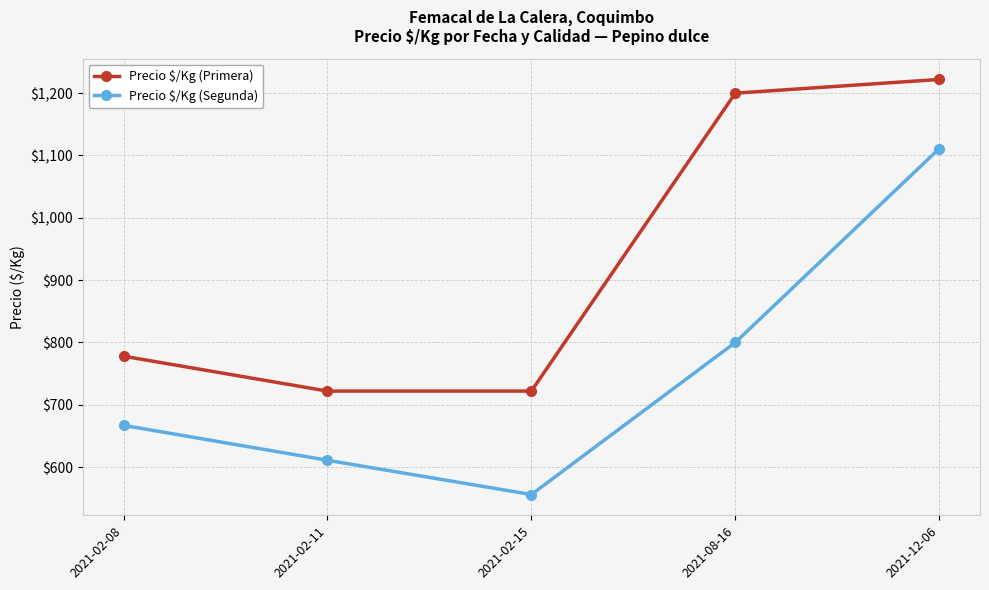

What is the value of the Precio $/Kg (Segunda) point at the 2nd from the left?

611